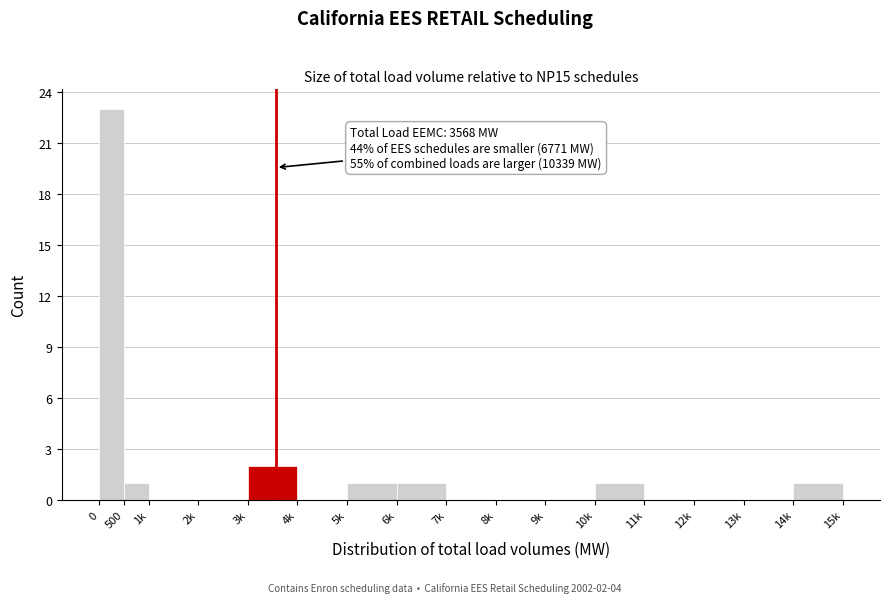

Reading left to right, what are all the values shown in this chart?

0=23	500=1	1k=0	2k=0	3k=2	4k=0	5k=1	6k=1	7k=0	8k=0	9k=0	10k=1	11k=0	12k=0	13k=0	14k=1